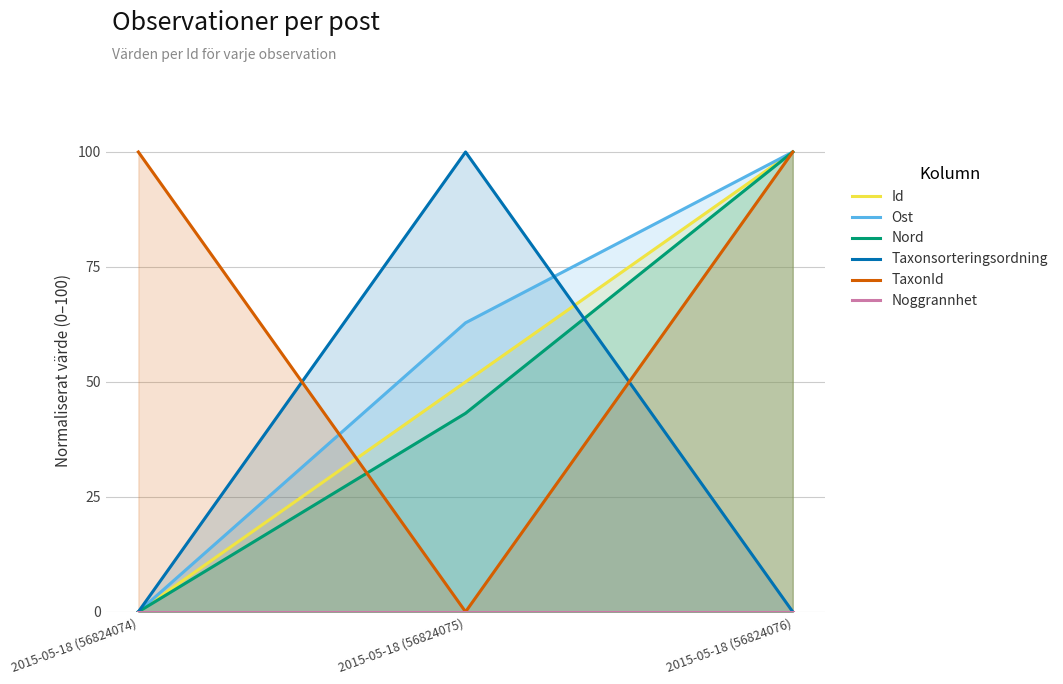

Reading right to left, extract all data points from this chart.

Id: 100.0	50.0	0.0
Ost: 100.0	62.9	0.0
Nord: 100.0	43.2	0.0
Taxonsorteringsordning: 0.0	100.0	0.0
TaxonId: 100.0	0.0	100.0
Noggrannhet: 0.0	0.0	0.0